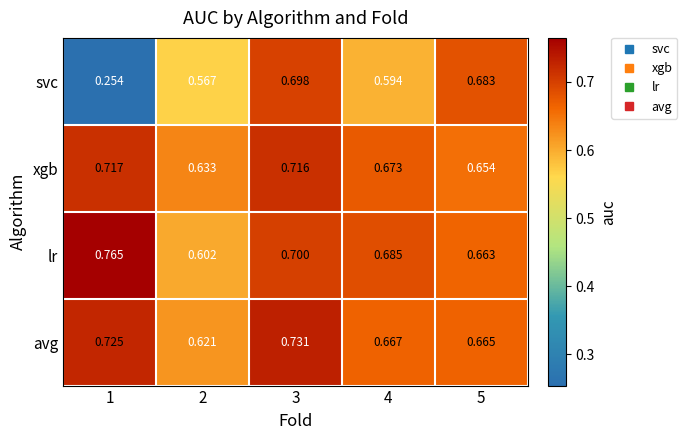

Which series has the widest spread of values?

svc